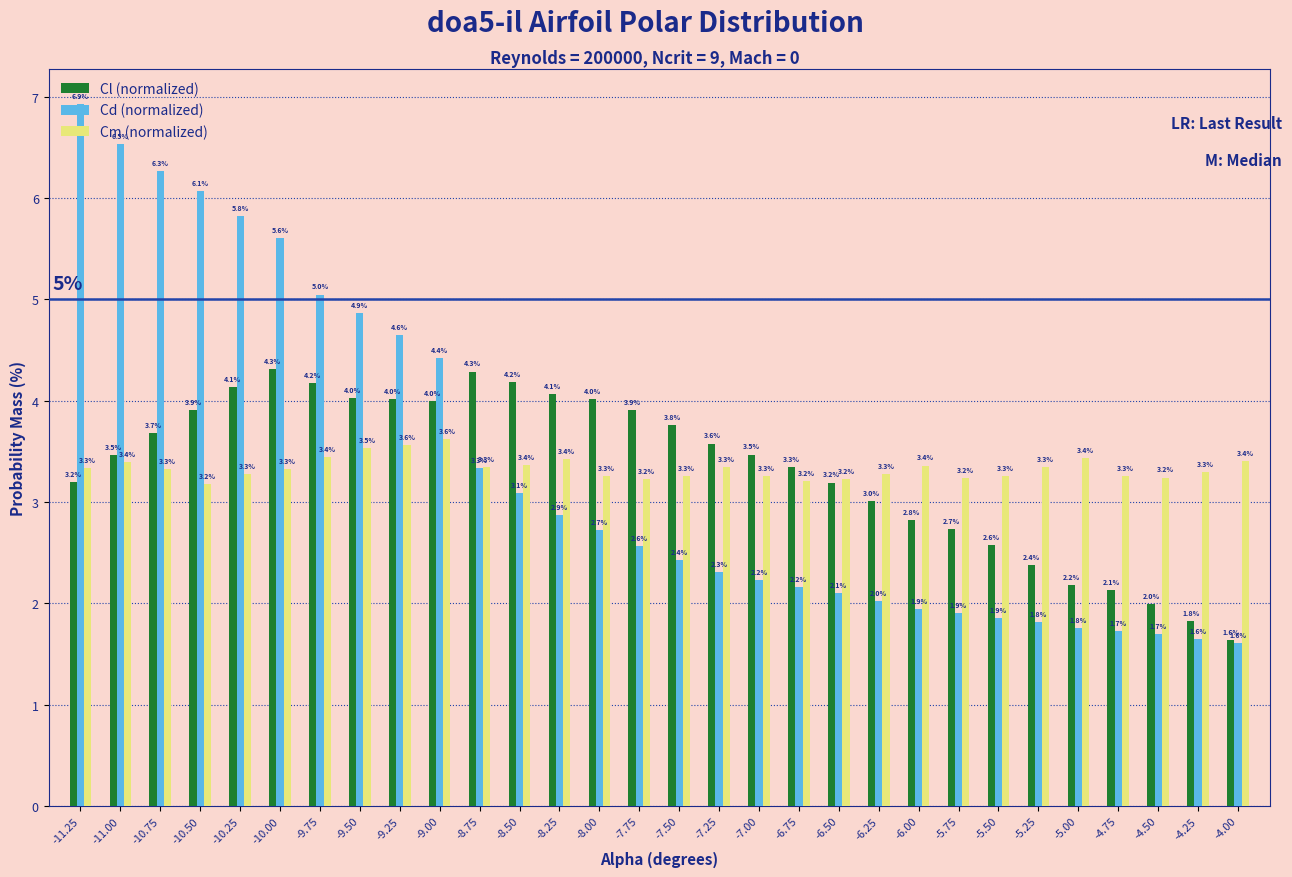

What is the difference between the highest and lowest values at -4.00?

1.8